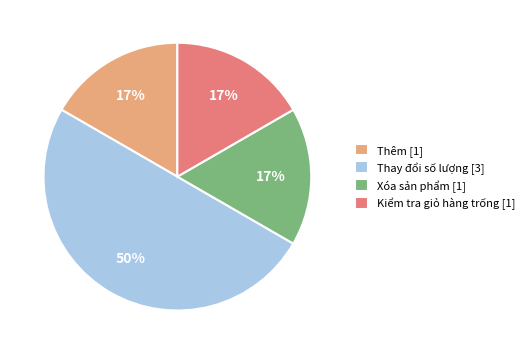

True or false: Kiểm tra giỏ hàng trống accounts for 17% of the total.

True